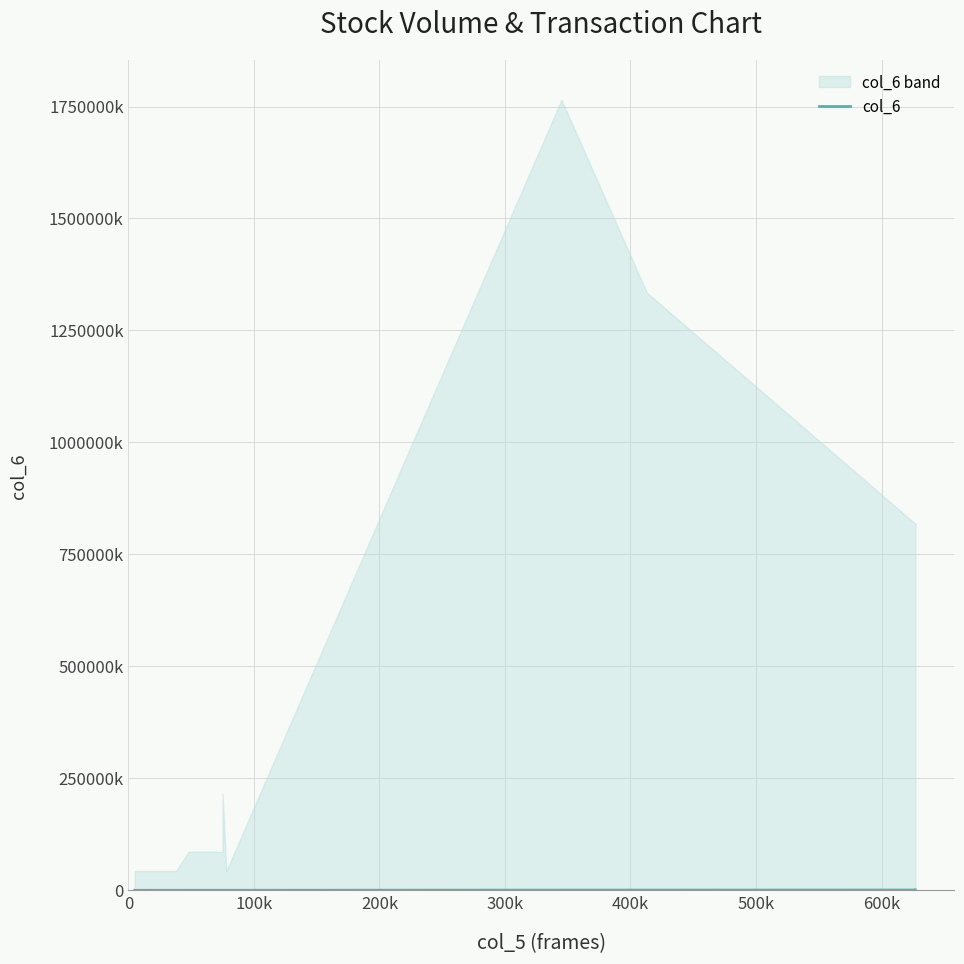

What is the difference between the maximum and second lowest values?

625940